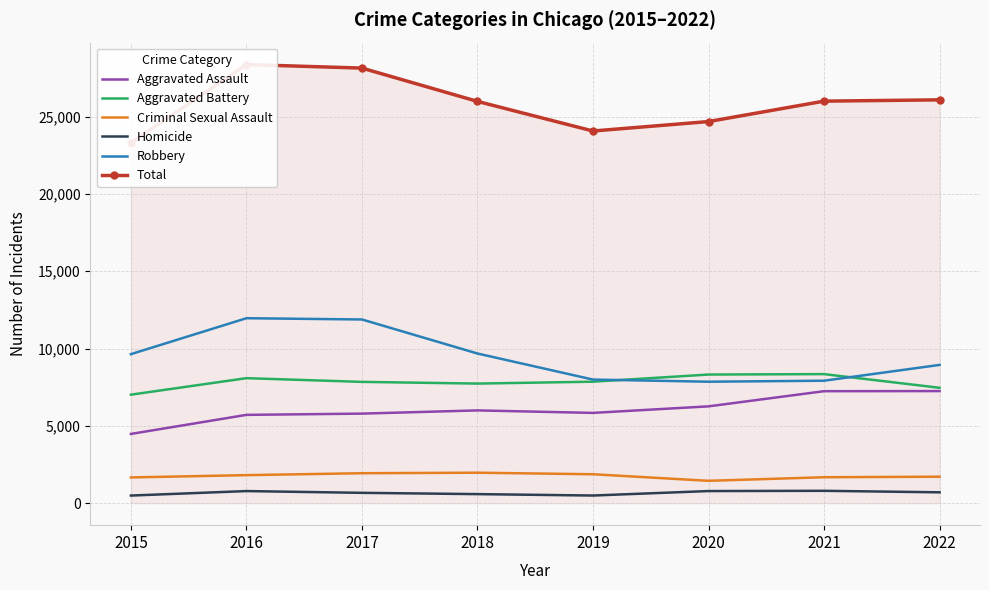

Reading left to right, what are all the values shown in this chart?

Aggravated Assault: 4480	5712	5793	6001	5840	6263	7243	7251
Aggravated Battery: 7018	8085	7845	7735	7857	8319	8347	7463
Criminal Sexual Assault: 1668	1816	1940	1973	1874	1449	1681	1715
Homicide: 496	786	672	589	498	787	803	706
Robbery: 9638	11960	11880	9679	7994	7856	7920	8942
Total: 23300	28359	28130	25977	24063	24674	25994	26077